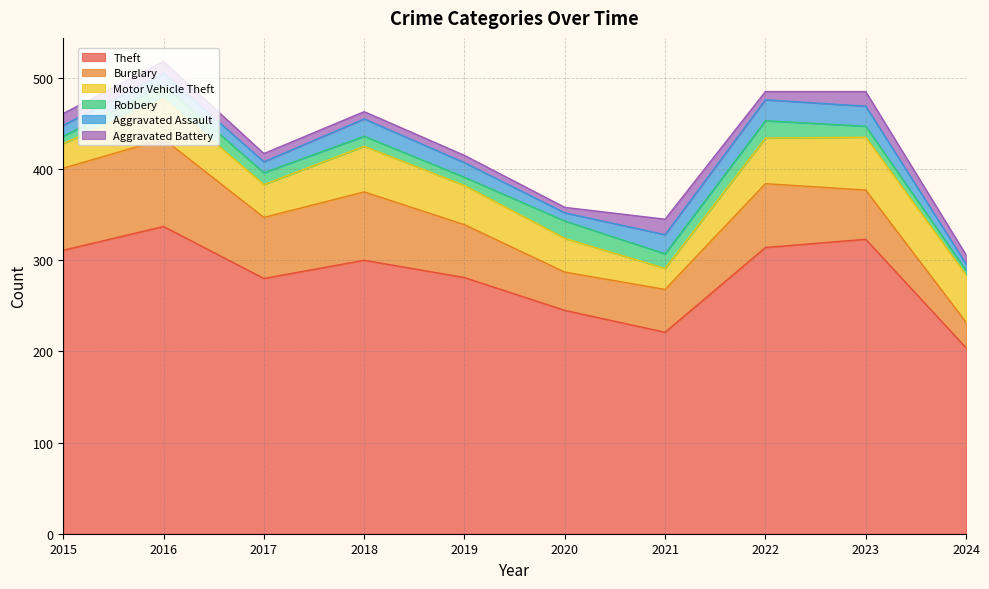

Reading right to left, extract all data points from this chart.

Theft: 204	323	314	221	245	281	300	280	337	311
Burglary: 28	54	70	47	42	58	75	67	96	90
Motor Vehicle Theft: 52	58	50	23	37	43	50	36	44	27
Robbery: 5	12	19	16	19	9	11	13	15	8
Aggravated Assault: 7	22	23	21	9	16	19	12	13	12
Aggravated Battery: 10	16	9	17	6	8	8	9	13	13